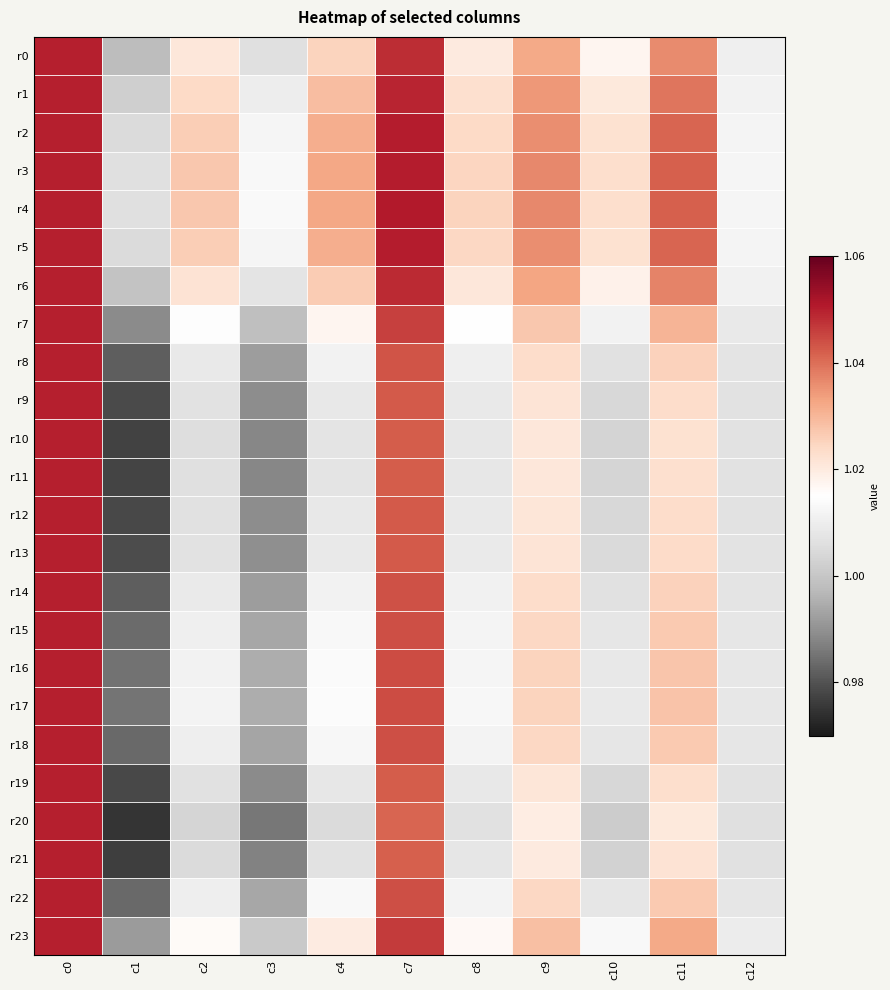

At how many categories does at least one series exceed 1?

11